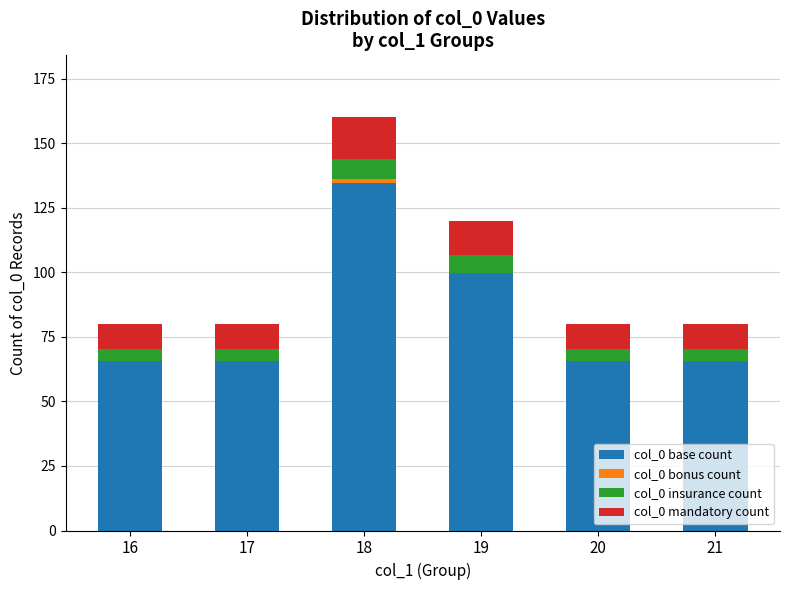

What is the sum of all col_0 base count values?

496.4